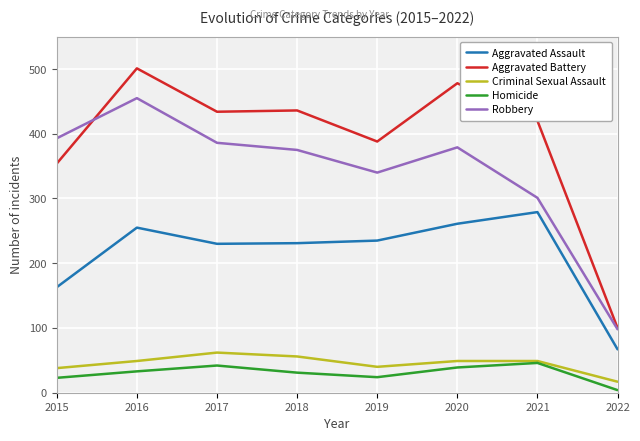

What is the approximate value of Robbery at 2017?

386